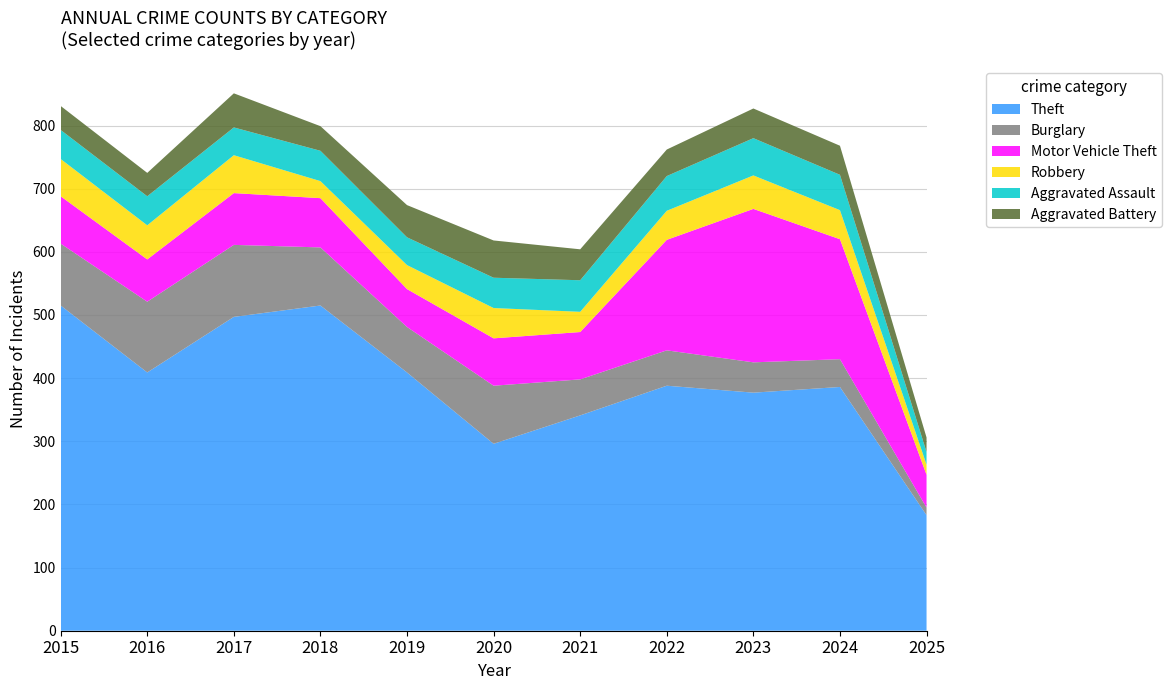

Reading right to left, list all the values displayed in this chart.

Theft: 183	386	377	388	341	296	409	515	497	409	515
Burglary: 12	44	48	56	57	92	72	92	114	112	98
Motor Vehicle Theft: 52	190	243	175	75	75	60	78	82	67	75
Robbery: 16	46	53	46	32	48	38	27	60	54	59
Aggravated Assault: 20	56	59	55	50	48	44	48	44	46	46
Aggravated Battery: 23	46	47	42	49	59	51	39	54	37	38